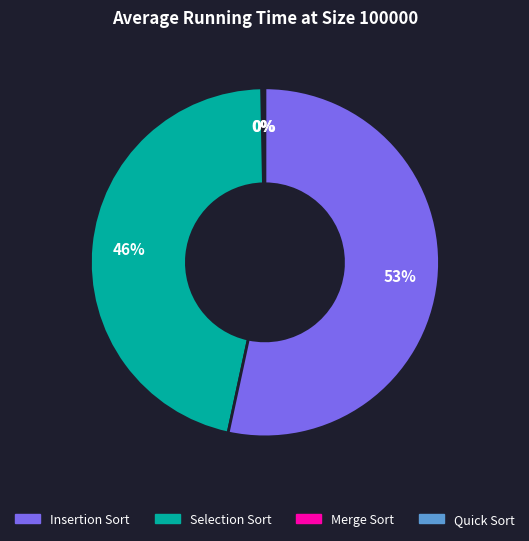

Is there a majority slice in this chart?

Yes